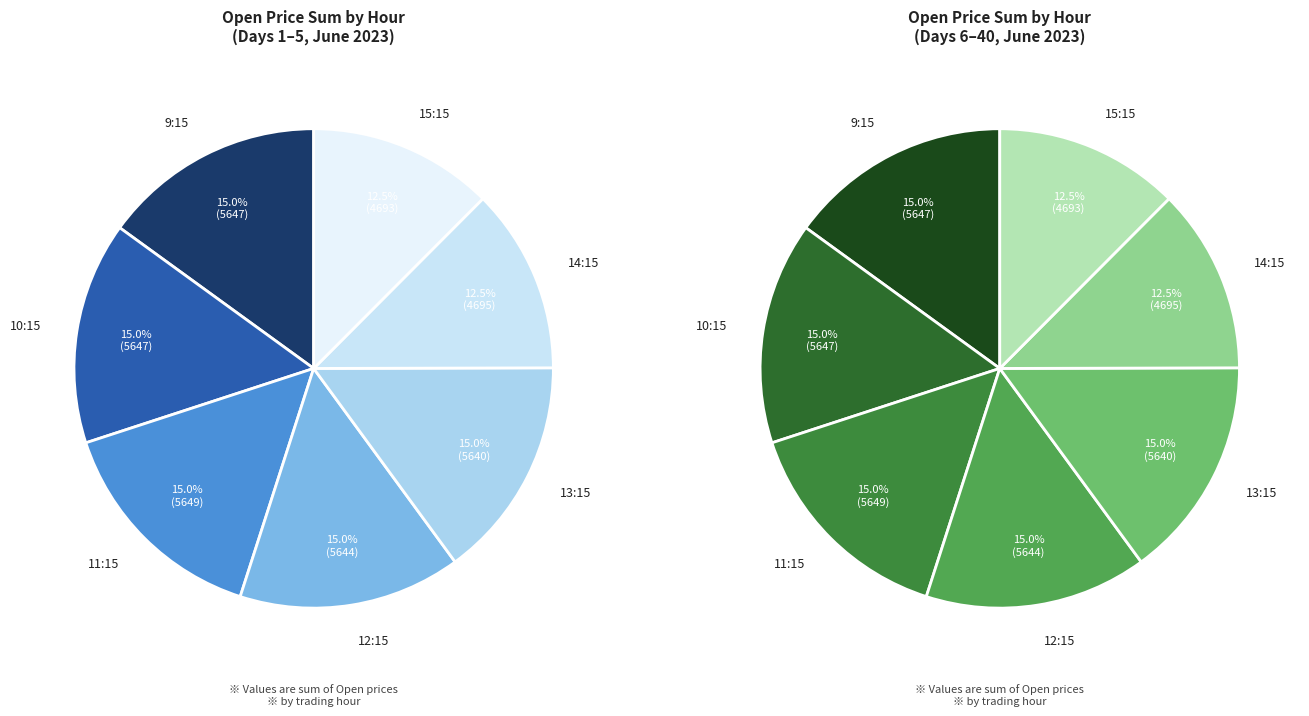

Is there a majority slice in this chart?

No